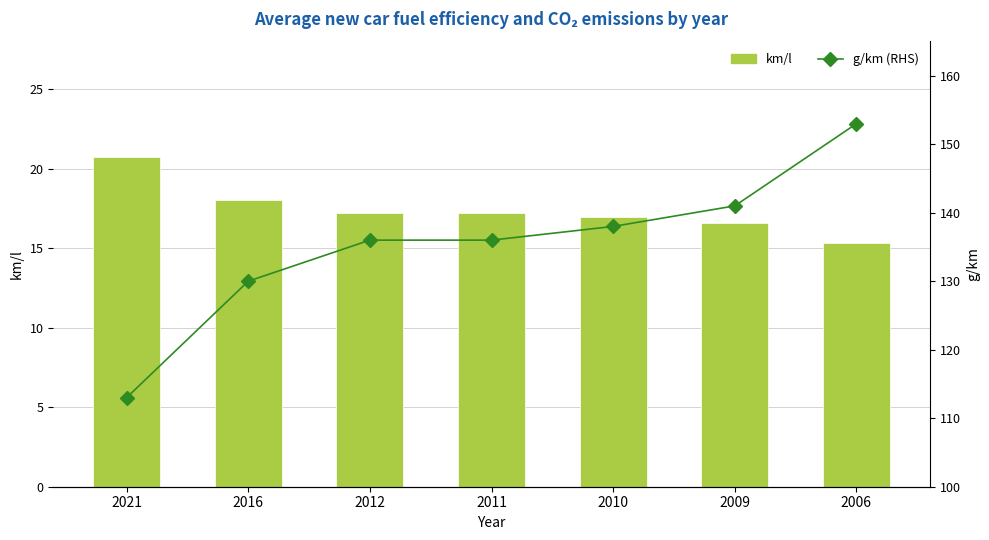

Reading left to right, what are all the values shown in this chart?

km/l: 2021=20.7	2016=18.0	2012=17.2	2011=17.2	2010=17.0	2009=16.6	2006=15.3
g/km (RHS): 2021=113.0	2016=130.0	2012=136.0	2011=136.0	2010=138.0	2009=141.0	2006=153.0